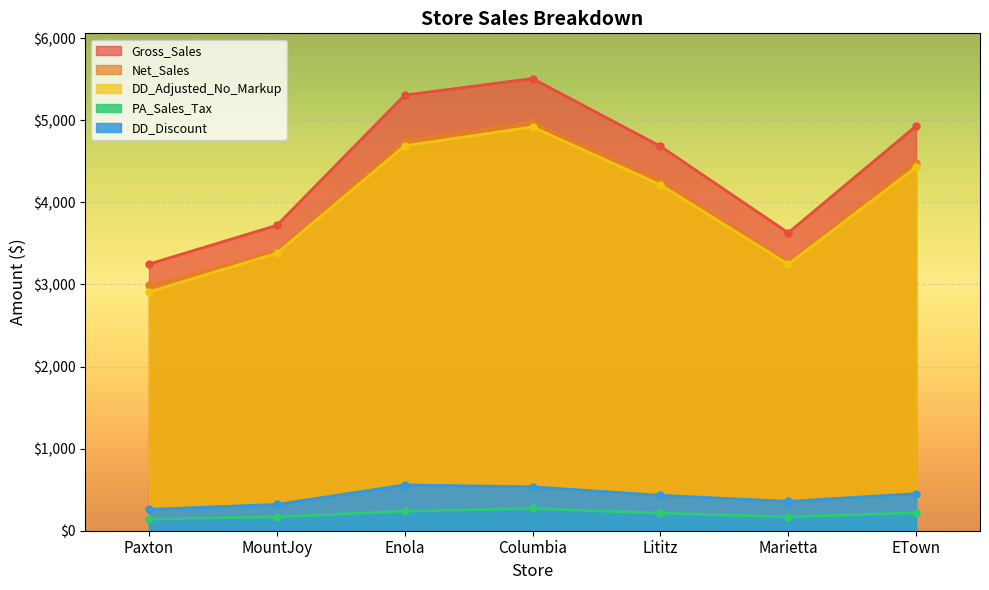

What is the lowest value of the DD_Adjusted_No_Markup series?

2909.6